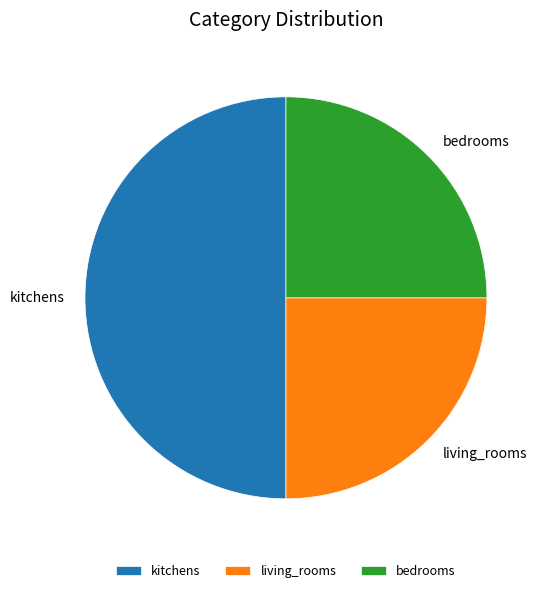

Is bedrooms the majority of the pie?

No